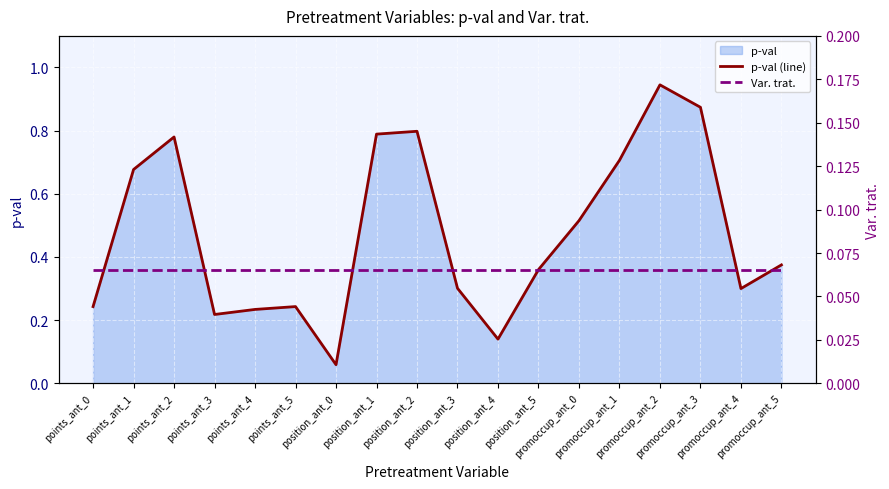

List the series in order of their overall mean, highest first.

p-val (line), Var. trat.